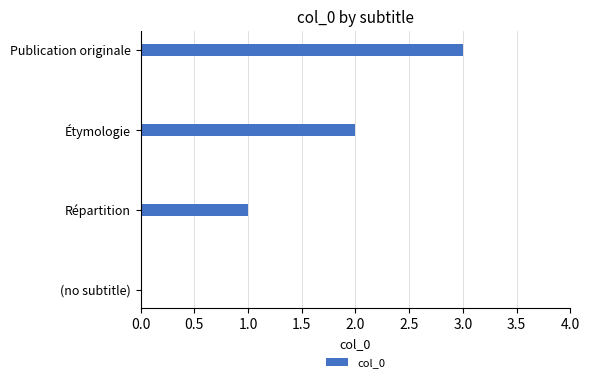

What is the sum of all values?

6